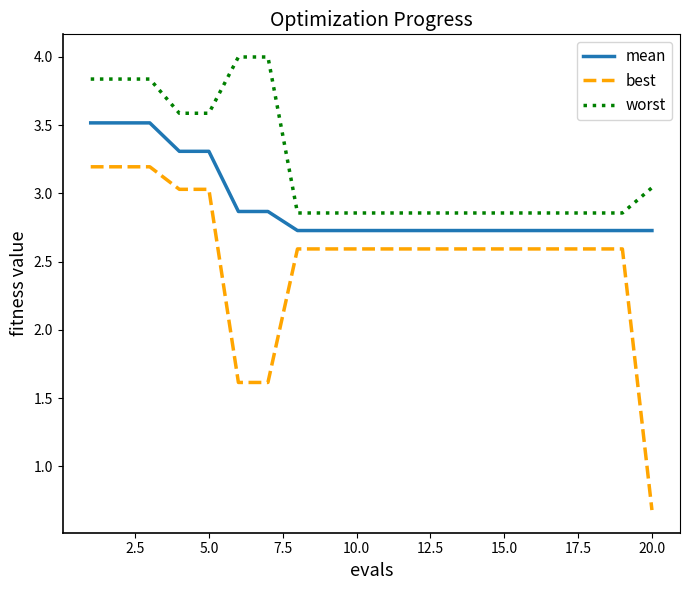

True or false: worst and mean intersect in this chart.

False